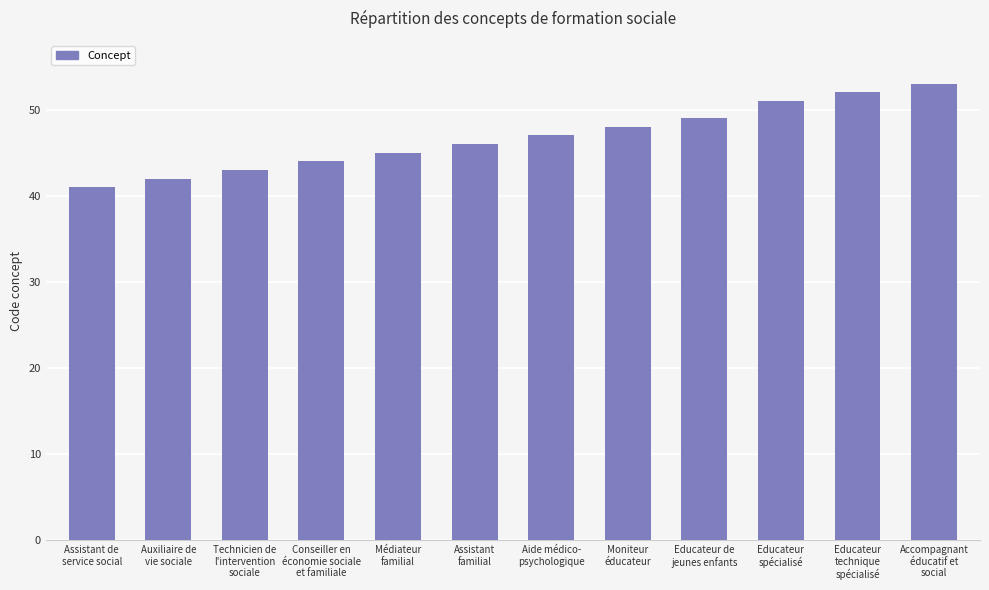

Which category has the lowest value across all series?

Assistant de
service social